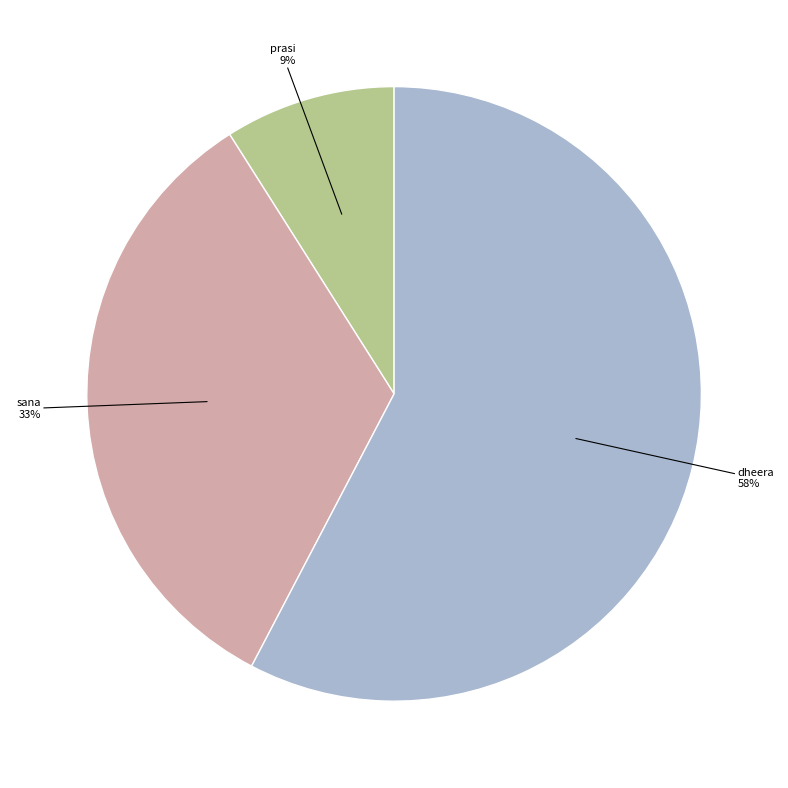

To the nearest percent, what percentage of the pie is sana?

33%